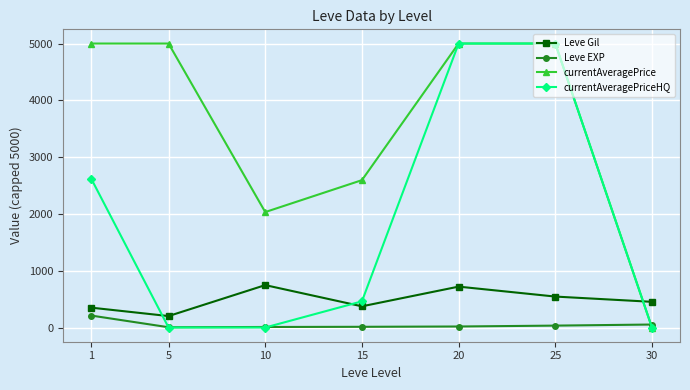

What is the maximum value for currentAveragePriceHQ?

5000.0